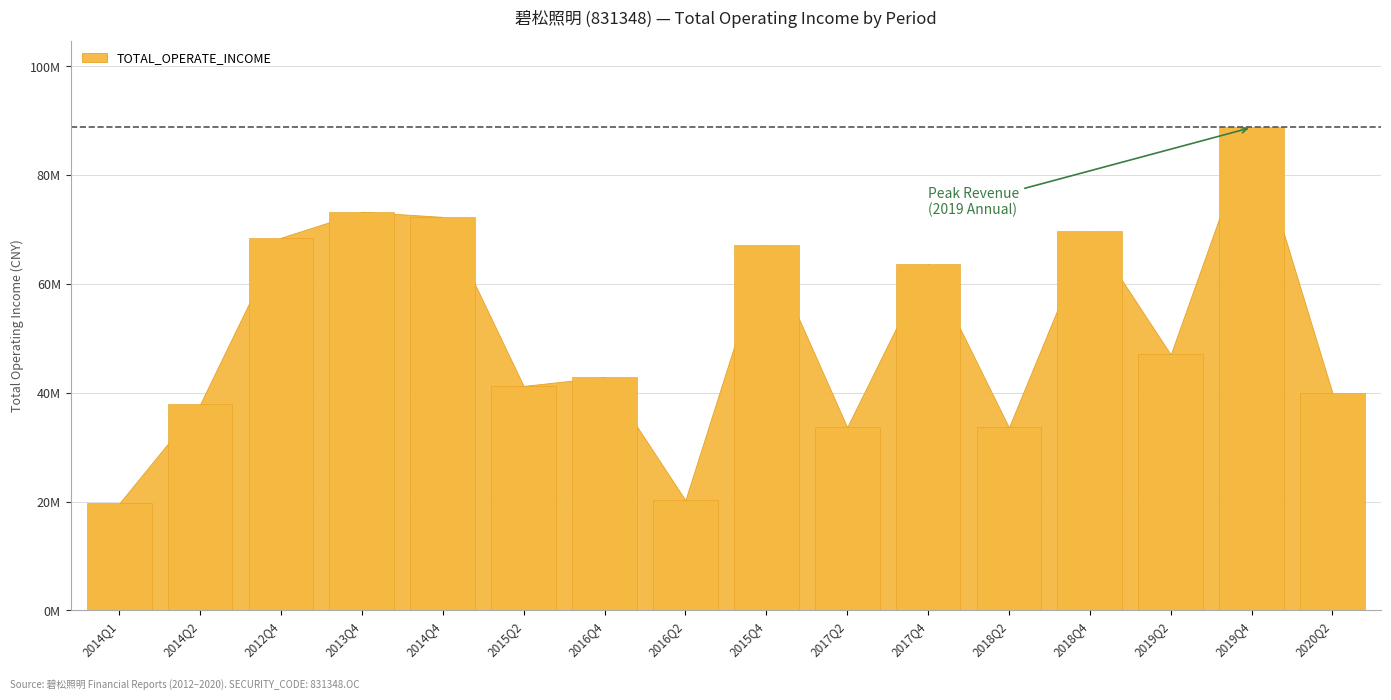

What is the label of the 7th bar from the right?

2017Q2